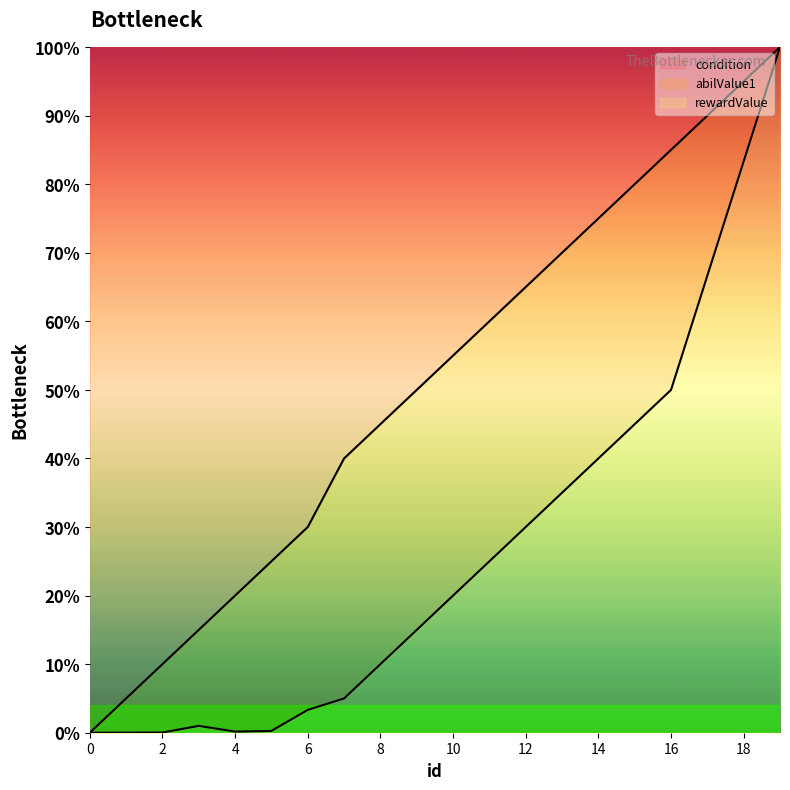

Reading left to right, what are all the values shown in this chart?

condition: 0.0	0.1	0.1	0.1	0.2	0.2	0.3	0.4	0.5	0.5	0.6	0.6	0.7	0.7	0.8	0.8	0.8	0.9	0.9	1.0
abilValue1: 0.0	0.0	0.0	0.0	0.0	0.0	0.0	0.0	0.1	0.1	0.2	0.2	0.3	0.3	0.4	0.4	0.5	0.7	0.8	1.0